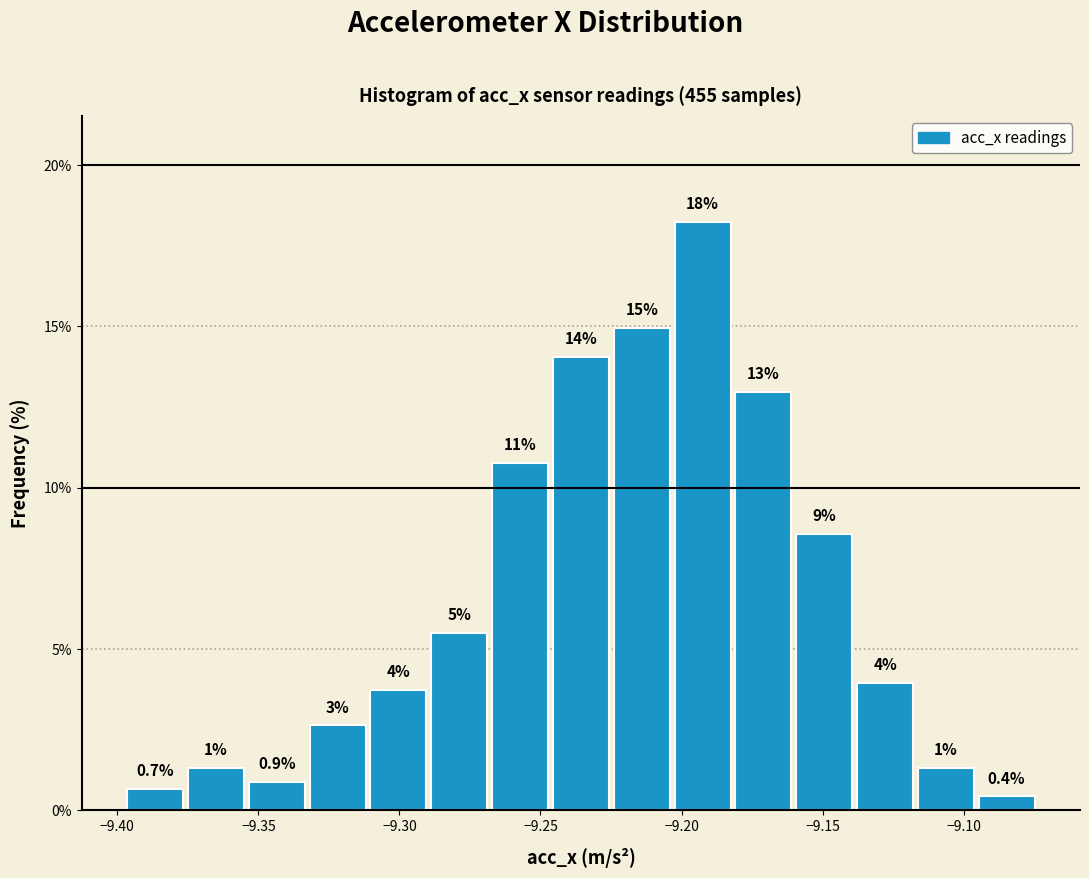

Which range on the x-axis has the tallest bar?

-9.200 to -9.180